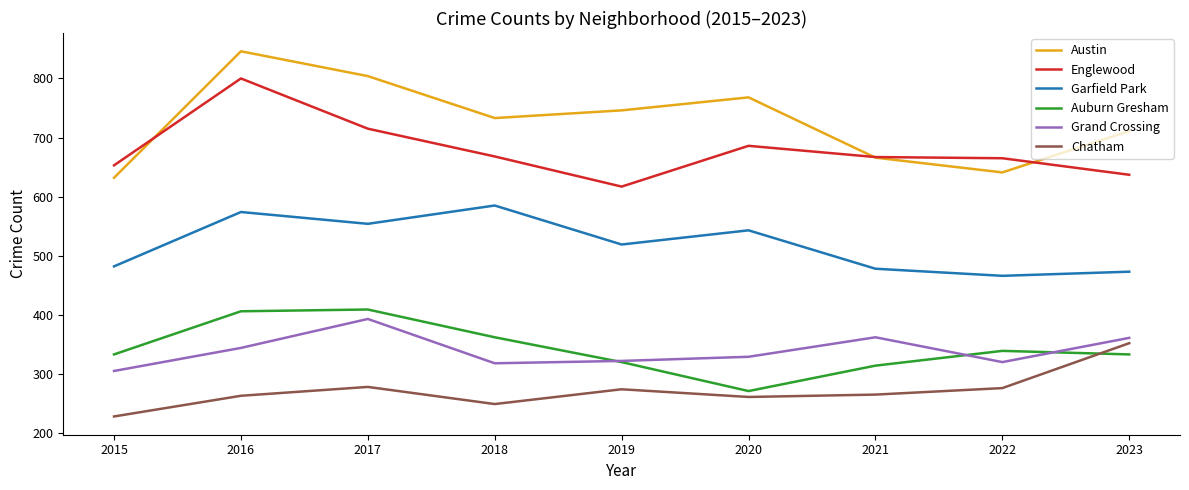

In Englewood, how many points are lower than both neighbors (excluding endpoints)?

1